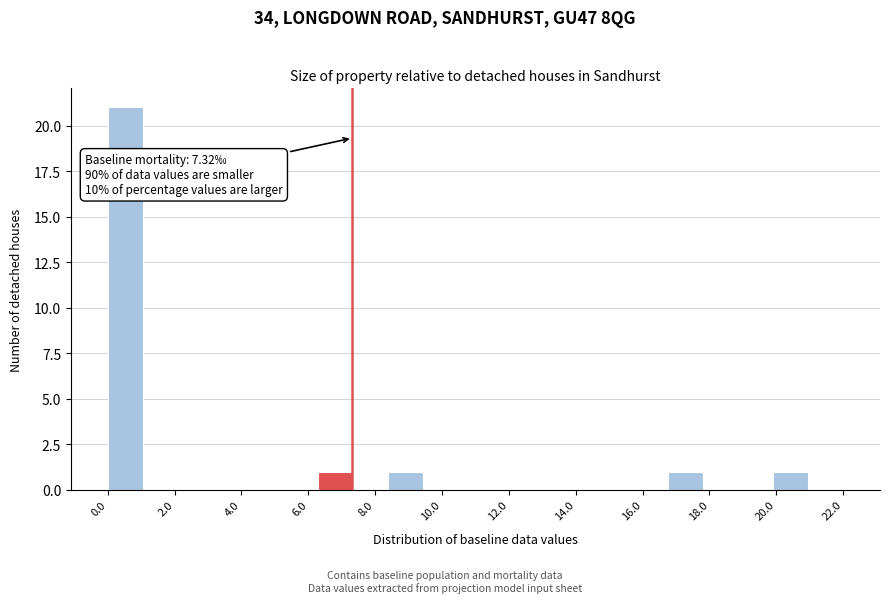

Which range on the x-axis has the tallest bar?

0.0 to 1.0